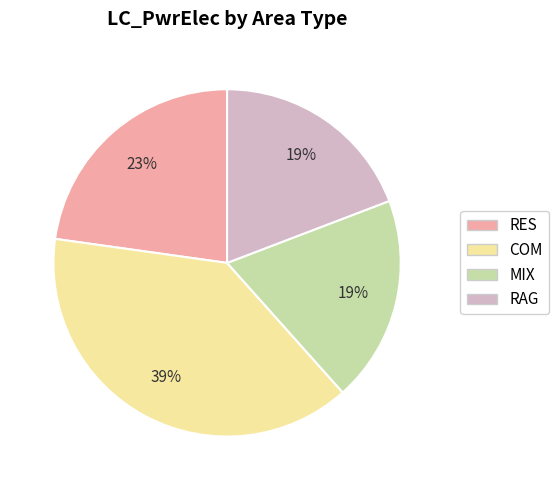

To the nearest percent, what is the combined percentage of COM and MIX?

58%